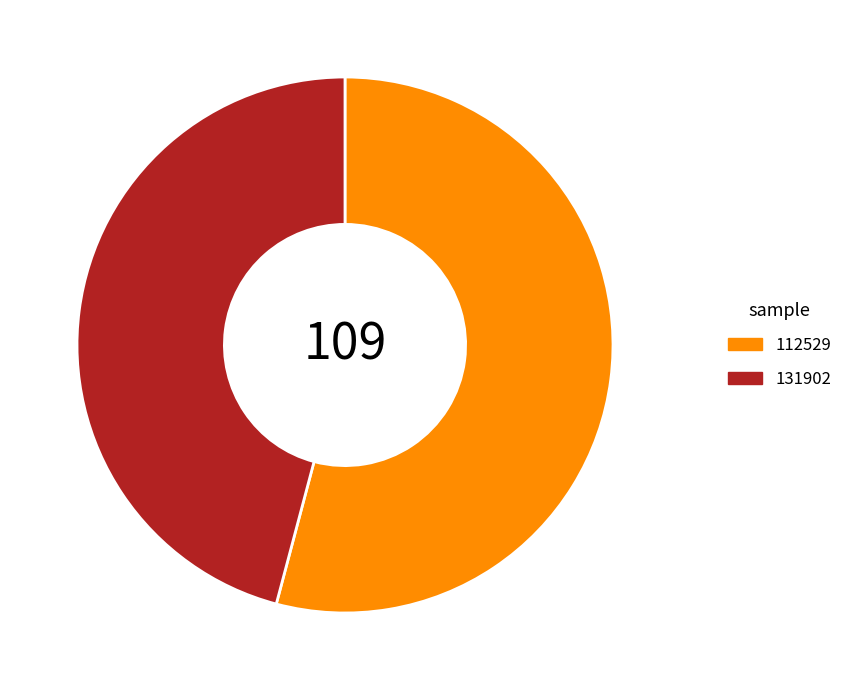

Do 131902 and 112529 together represent more than half of the pie?

Yes